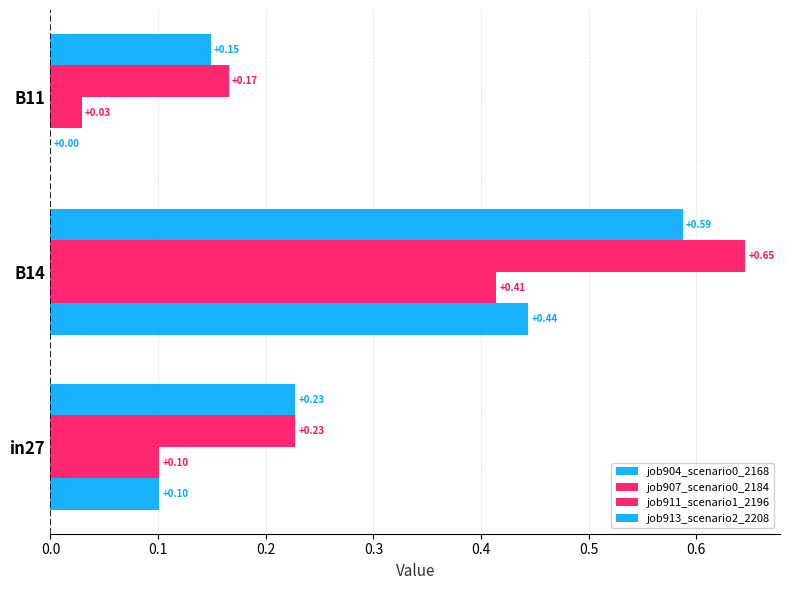

What is the sum of all job907_scenario0_2184 values?

0.5